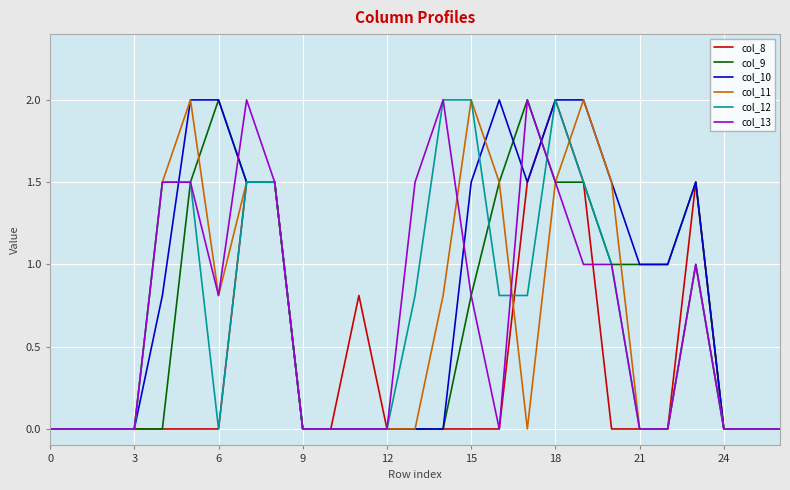

What is the maximum value for col_13?

2.0